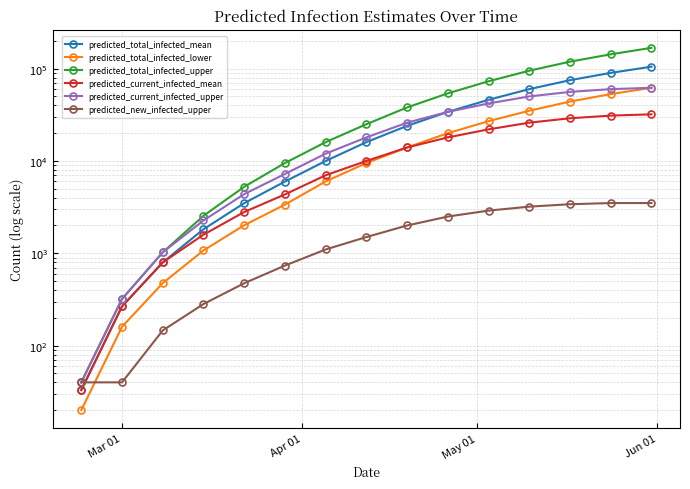

What is the highest value of the predicted_current_infected_mean series?

32000